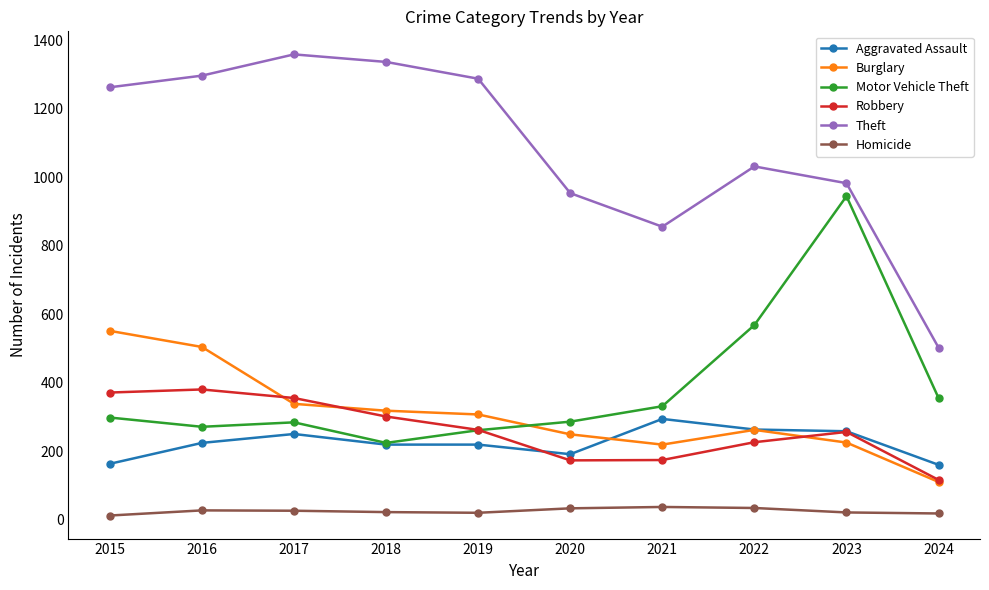

What is the average value of the Motor Vehicle Theft series?

383